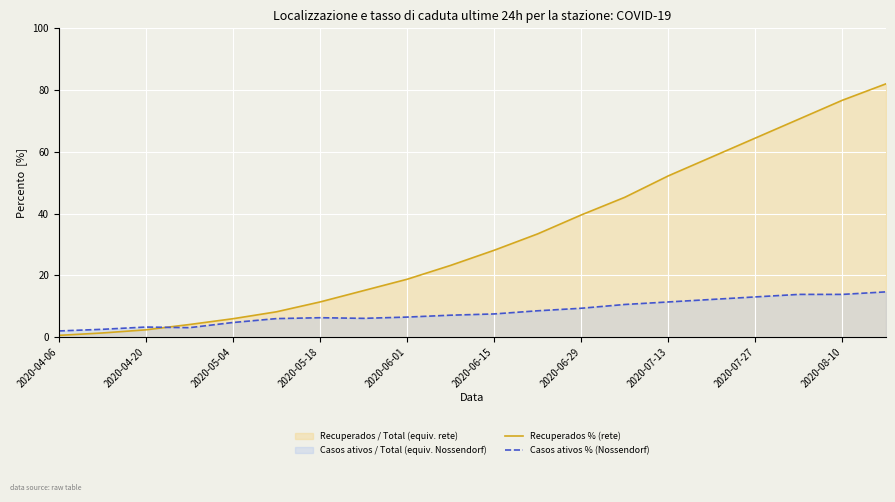

What is the lowest value of the Casos ativos % (Nossendorf) series?

2.0